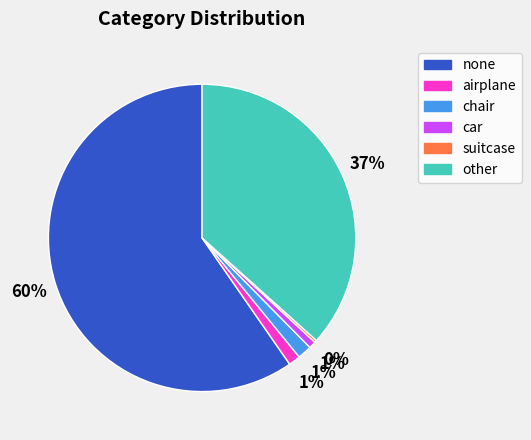

Does chair represent more than half of the total?

No